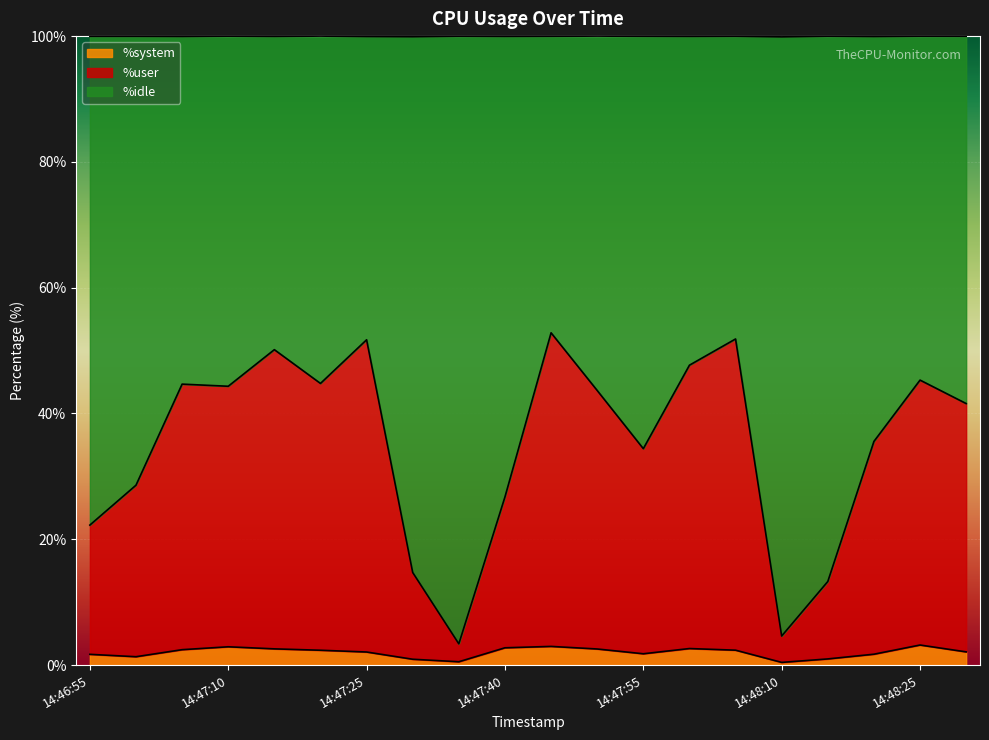

True or false: %system and %user cross at least once.

False